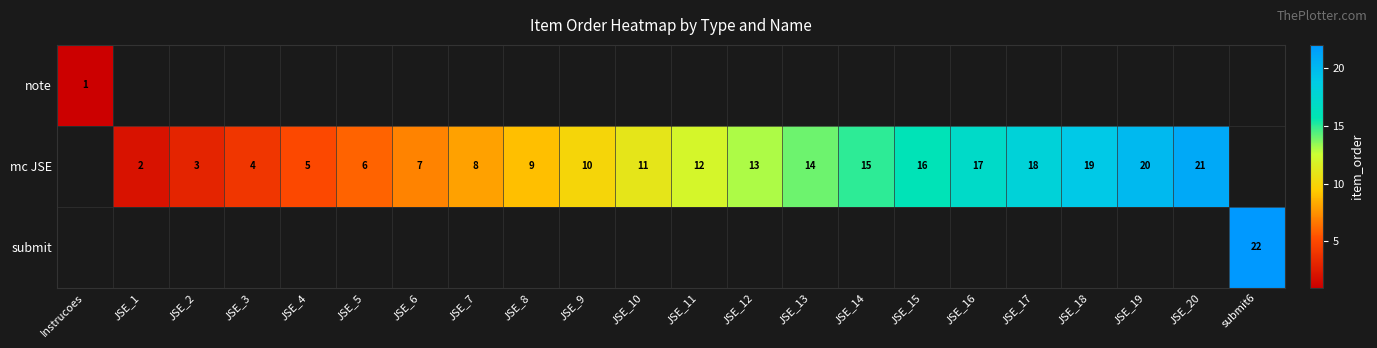

Is it true that mc JSE equals 4 at JSE_3?

True